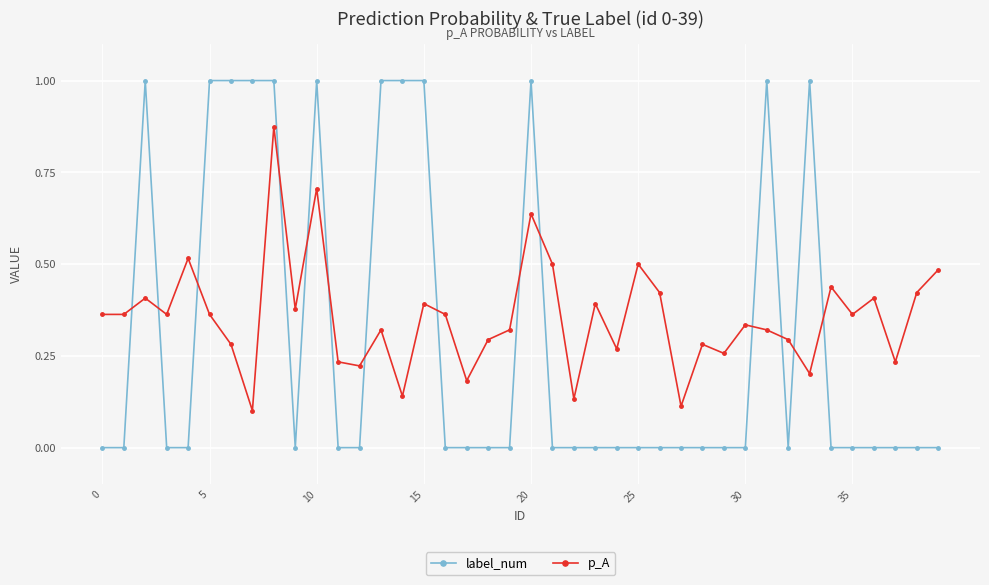

What is the value of the label_num point at the 16th from the left?

1.0